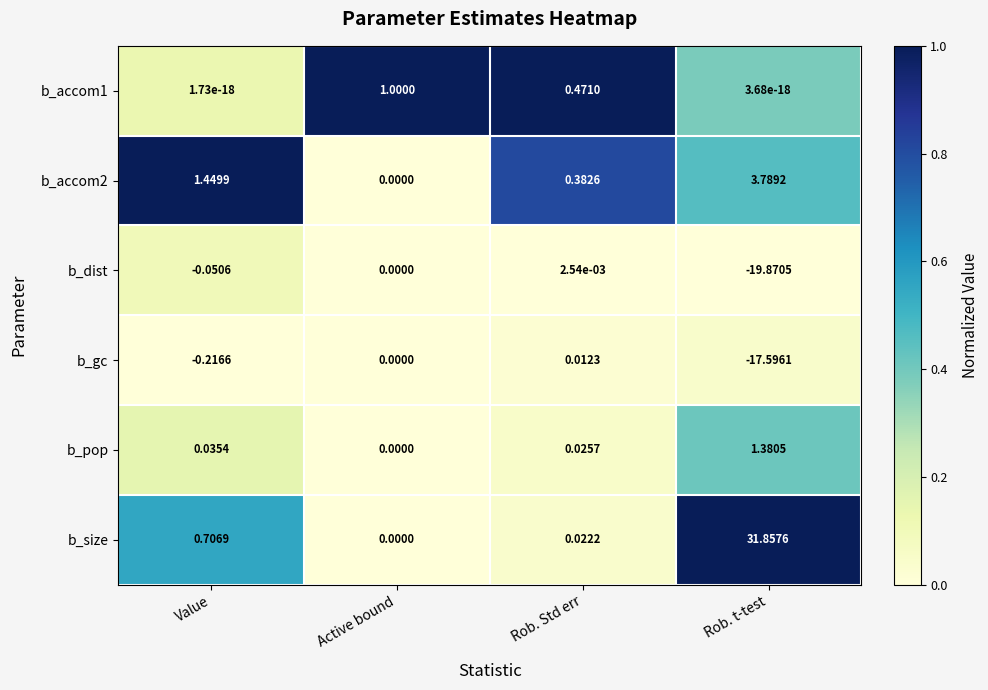

Rank the categories by b_gc value from highest to lowest.

Rob. Std err, Active bound, Value, Rob. t-test